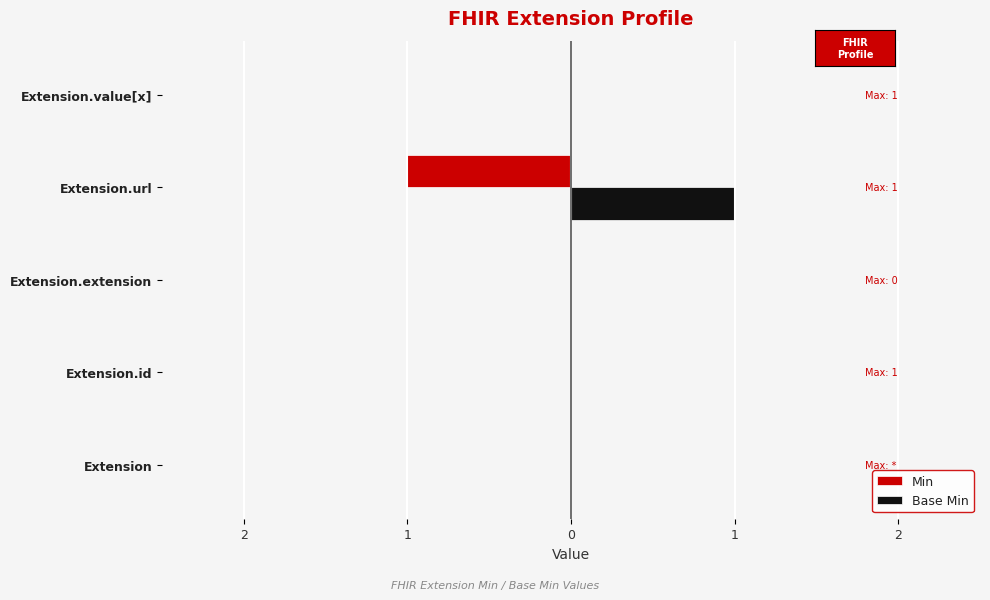

What are all the series names shown in the legend?

Min, Base Min